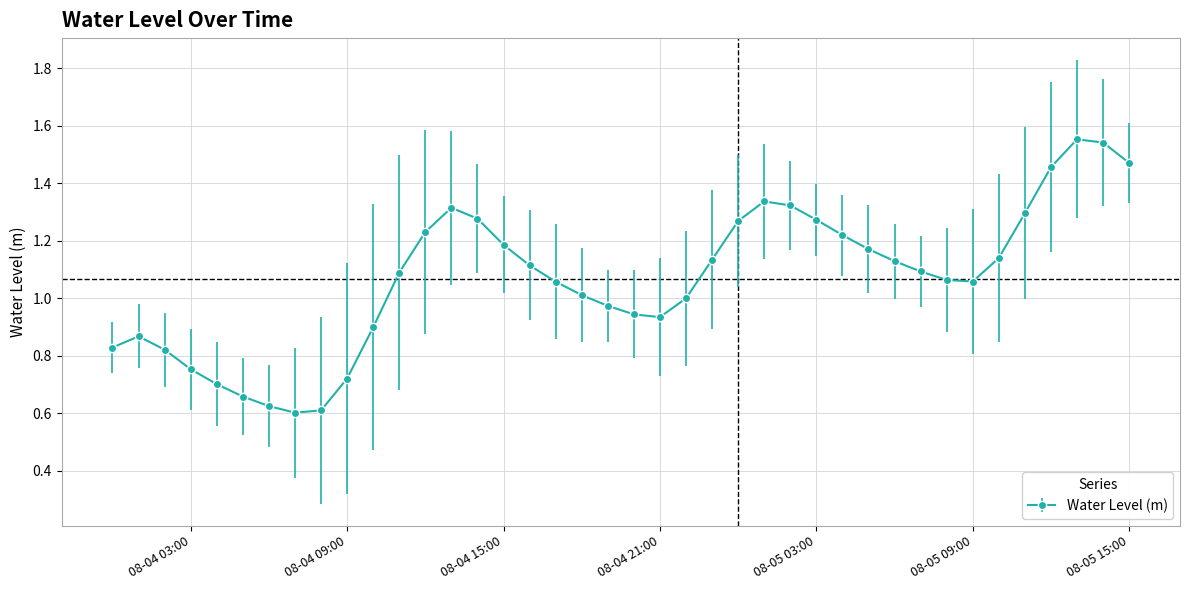

What is the sum of all values?

42.7